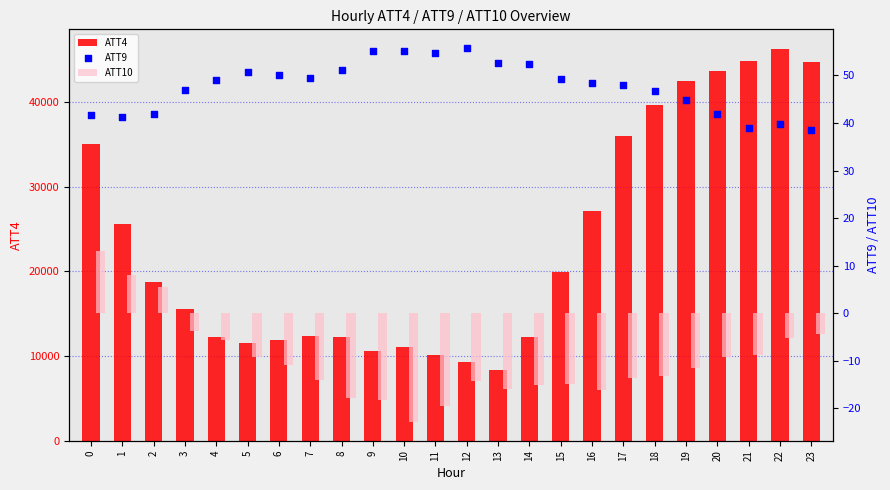

Which series reaches the minimum Y coordinate?

ATT10